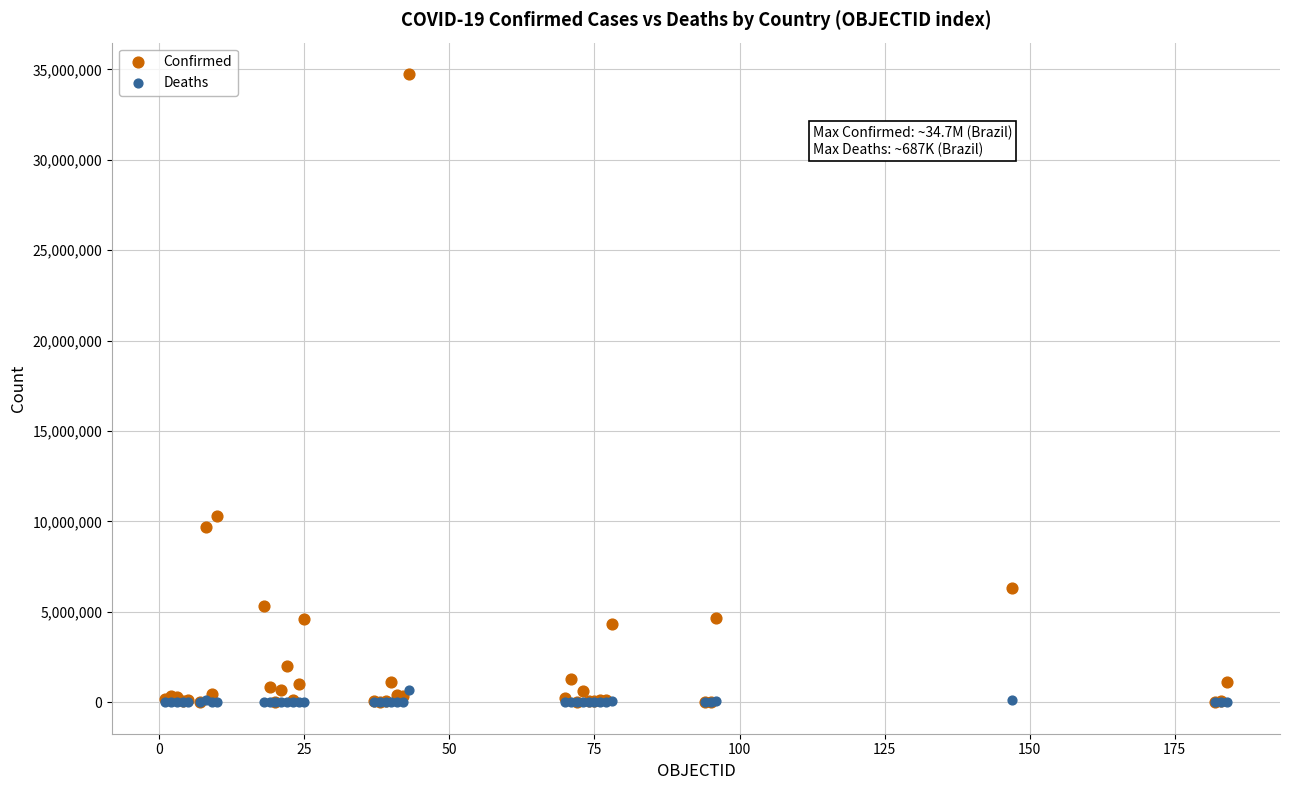

In the Confirmed series, what Y value is closest to 17377033?

10309725